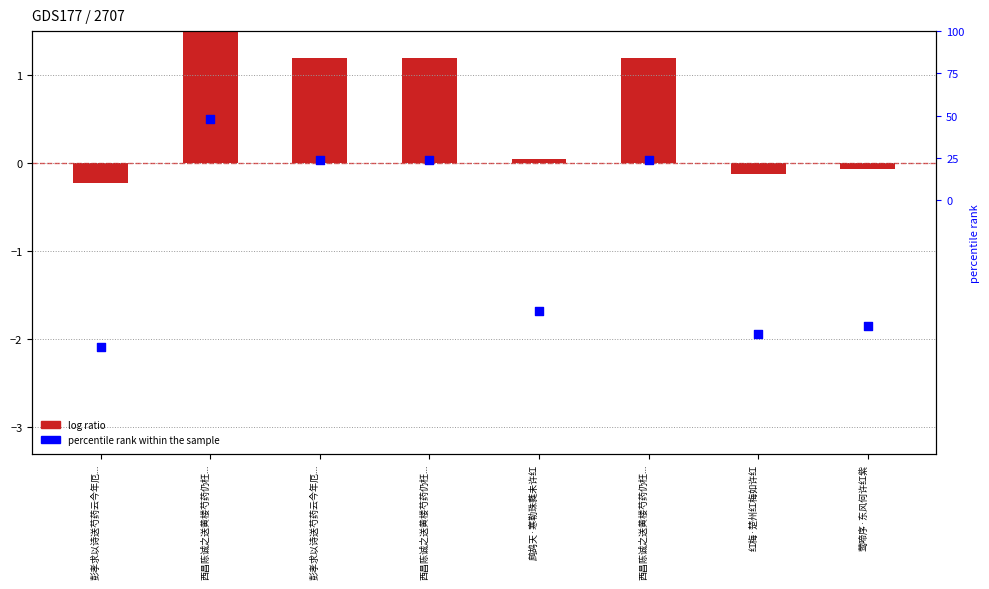

Which series has the largest total across all categories?

col_0